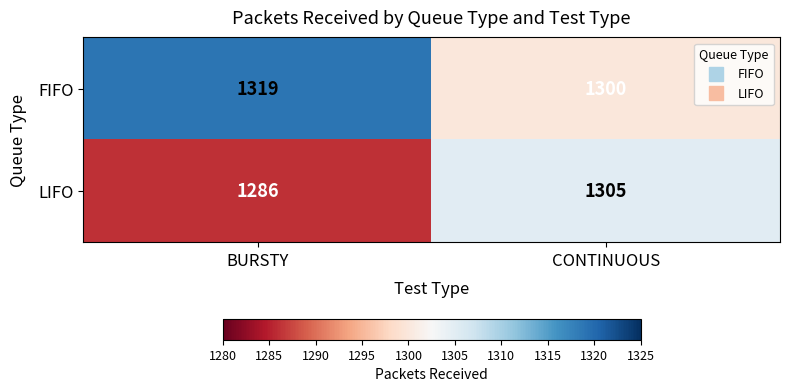

At which label is FIFO closest to 1309?

CONTINUOUS